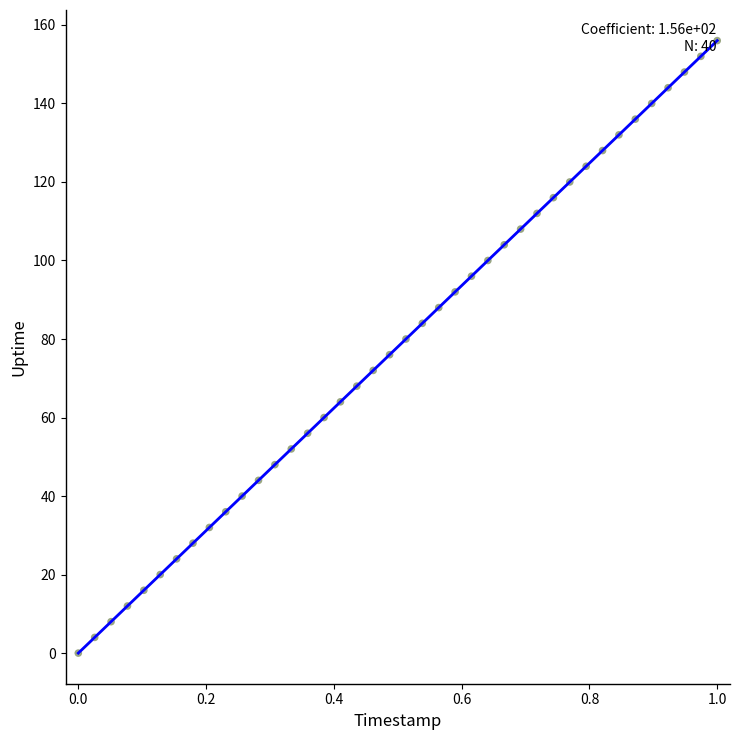

What is the range of Y values (max minus min)?

156